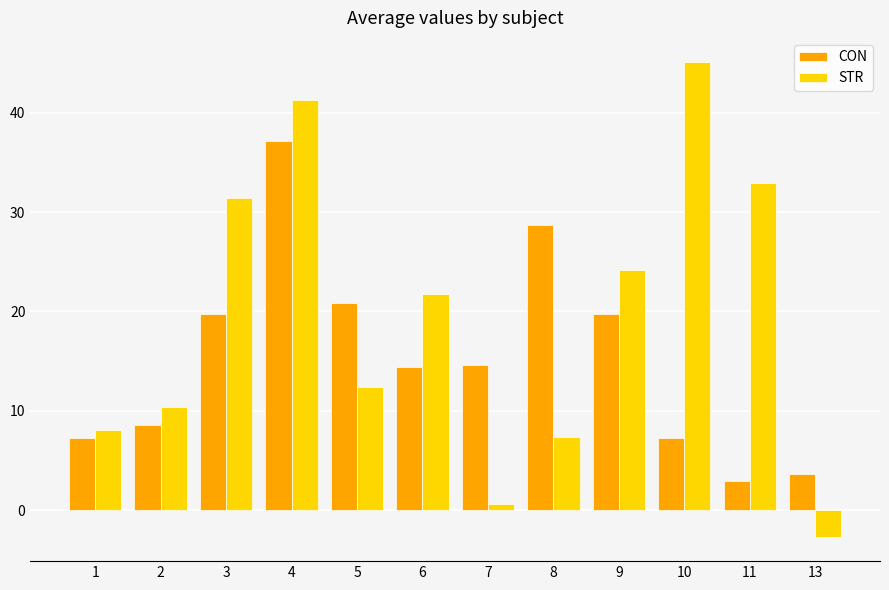

Is it true that CON equals 10.9 at 5?

False